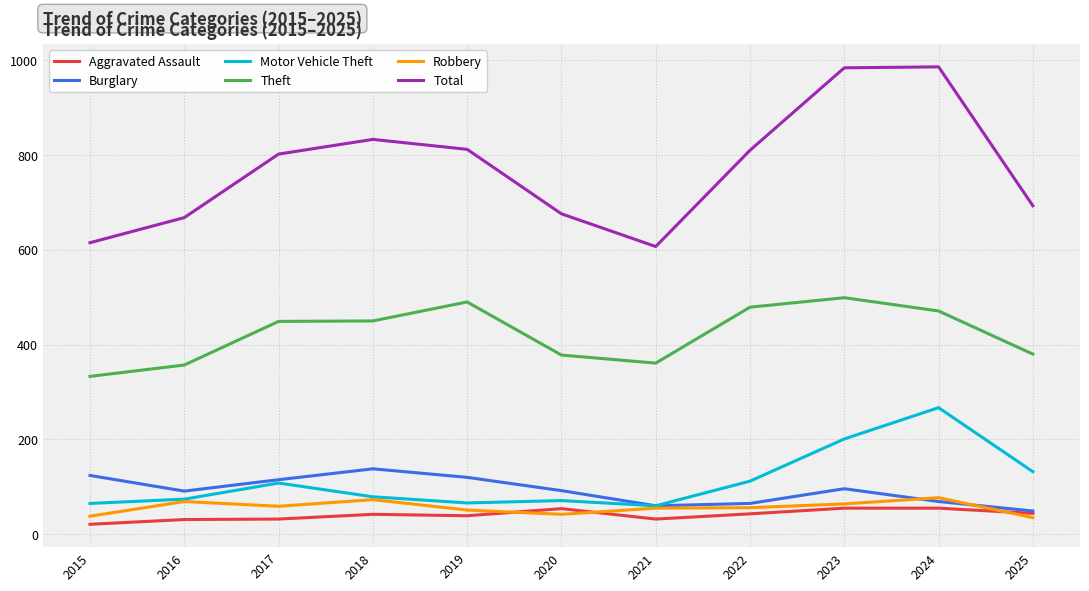

The value of Robbery at 2019 is 51. True or false?

True